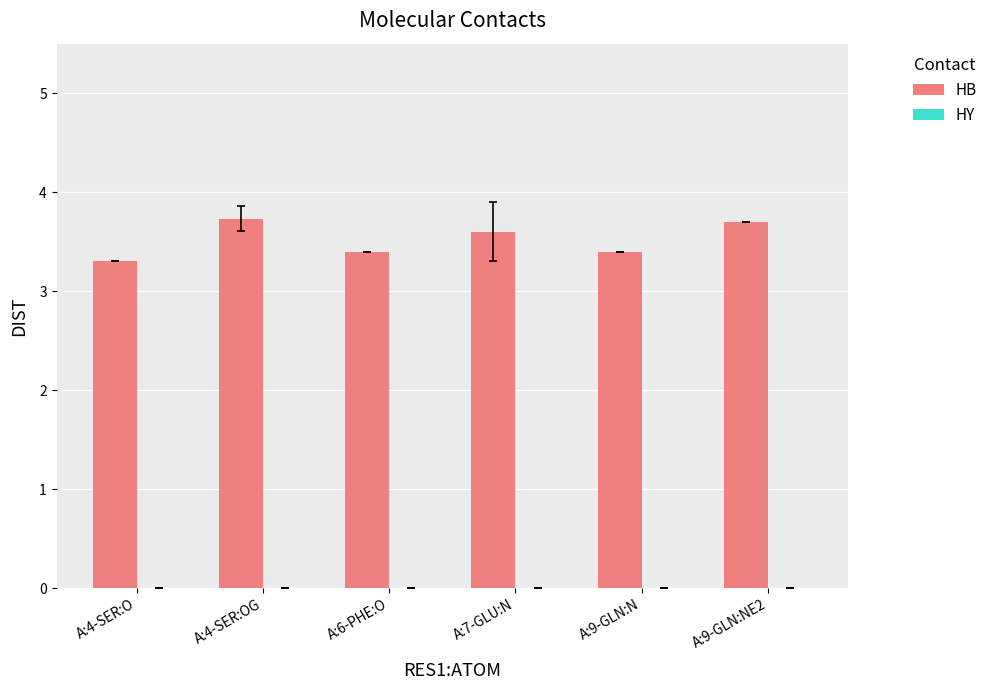

How many bars are there in total?

6